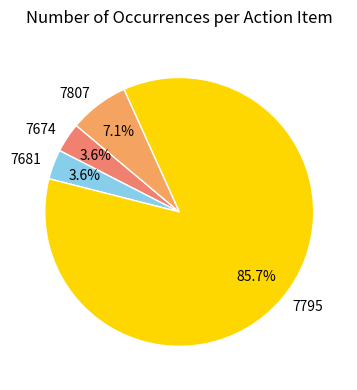

Do 7681 and 7807 together represent more than half of the pie?

No